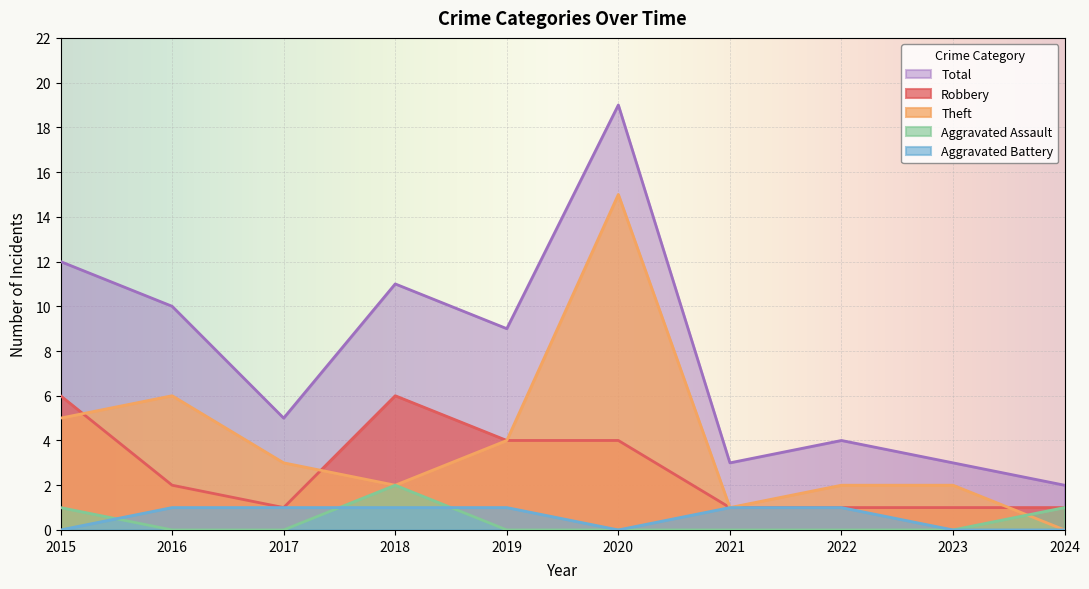

What is the value of the Theft point at the 8th from the left?

2